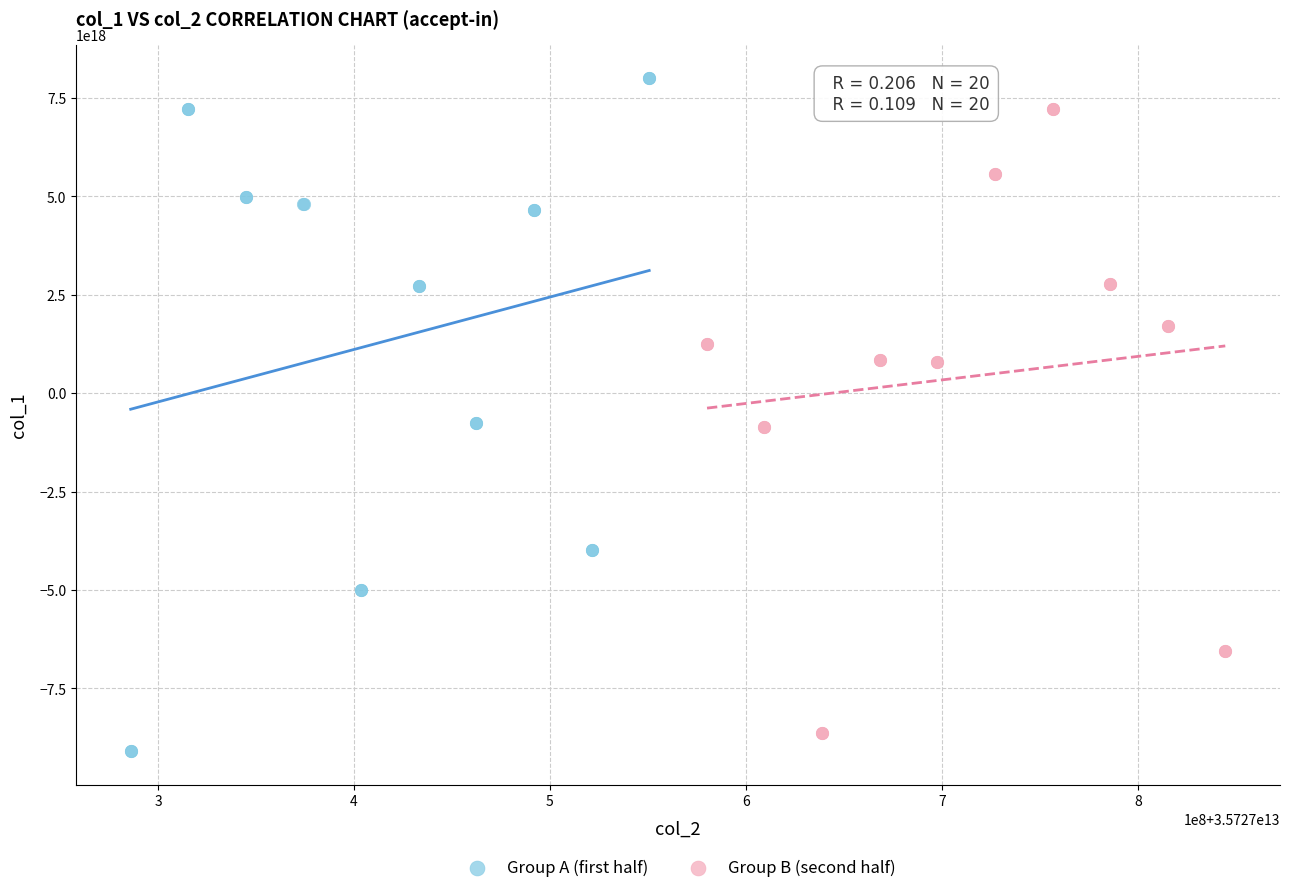

Which series reaches the minimum Y coordinate?

Group A (first half)